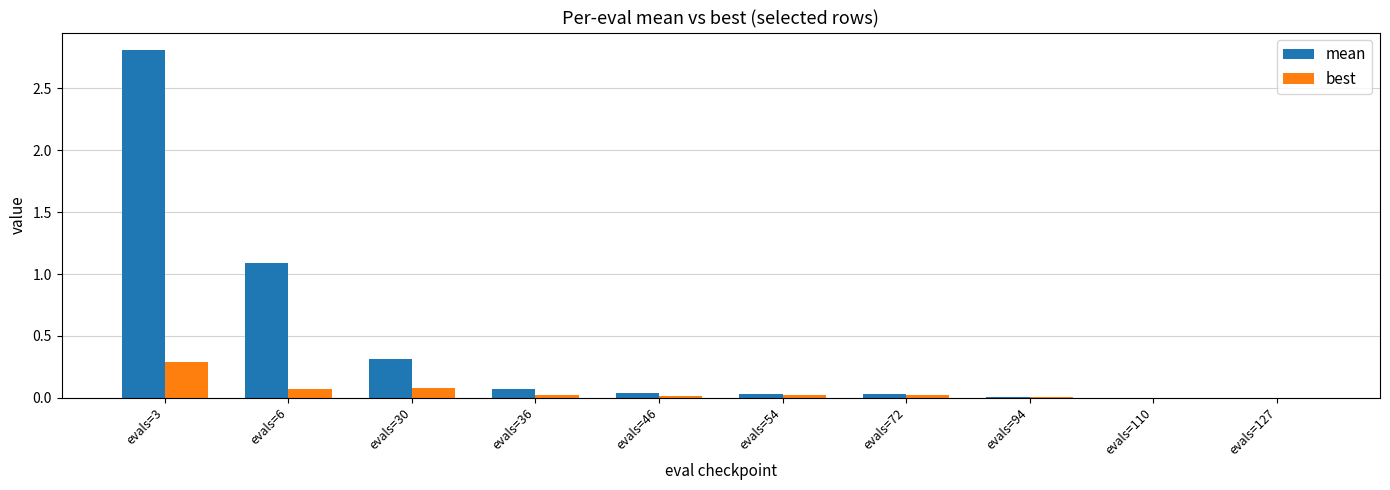

Which category has the highest value across all series?

evals=3